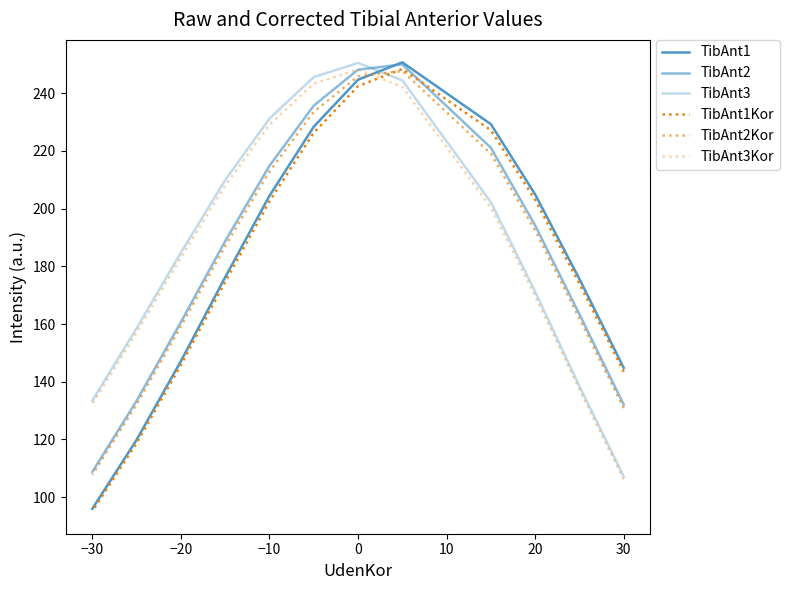

How many interior local peaks does the TibAnt2Kor series have?

1